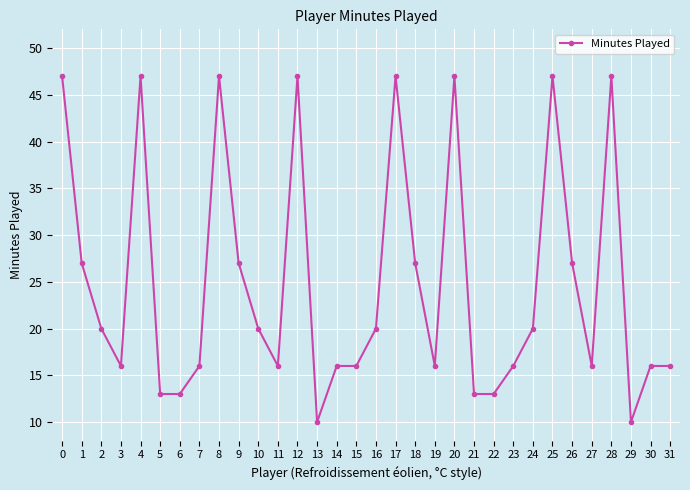

What is the change in value from 18 to 21?

-14